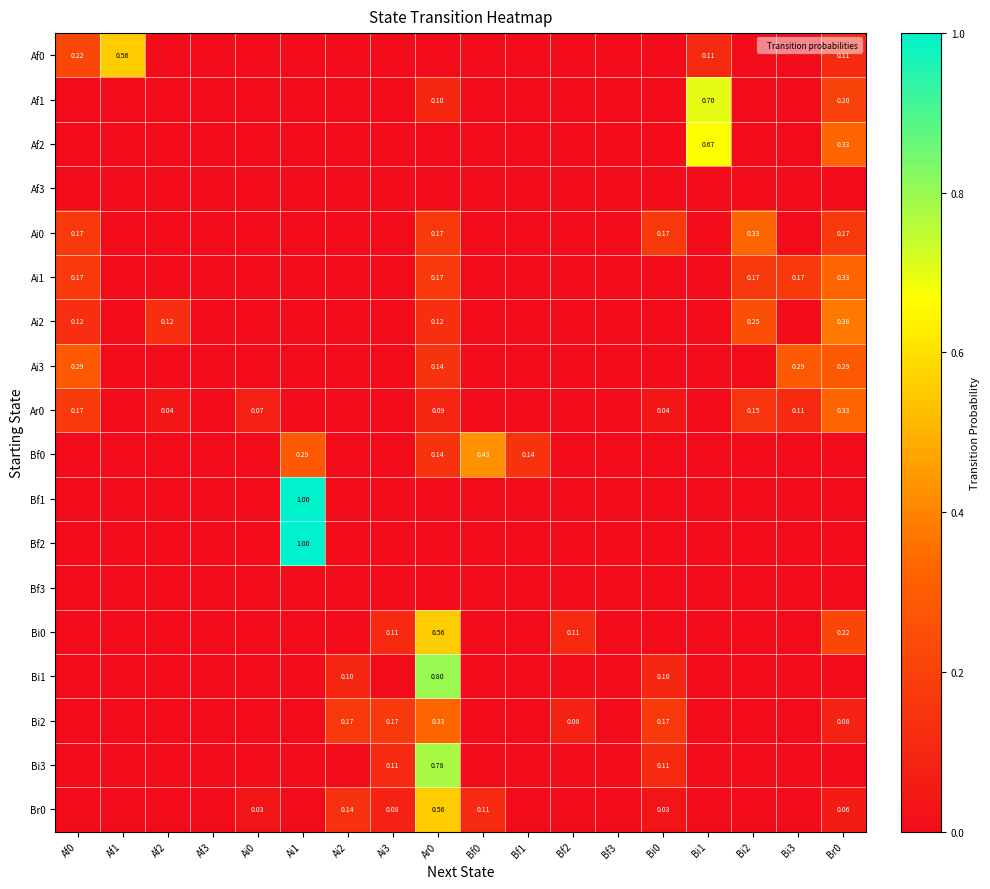

Rank the series at Bf3 from highest to lowest value.

Af0, Af1, Af2, Af3, Ai0, Ai1, Ai2, Ai3, Ar0, Bf0, Bf1, Bf2, Bf3, Bi0, Bi1, Bi2, Bi3, Br0